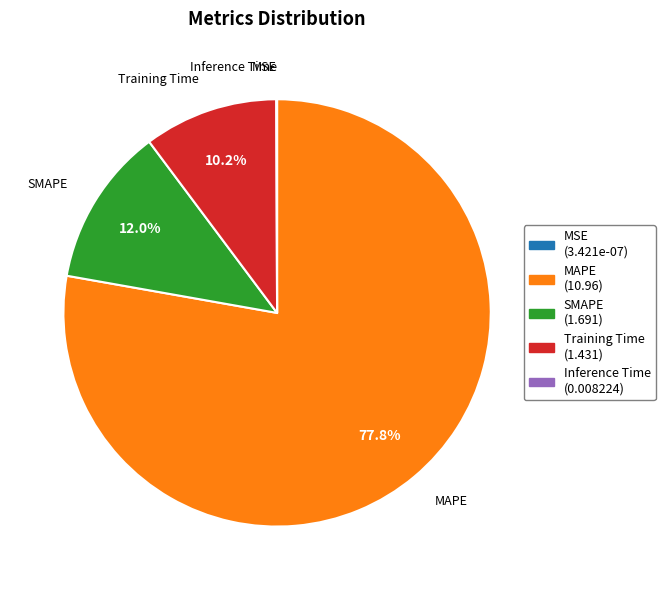

What is the total percentage of SMAPE and Training Time?

22.2%